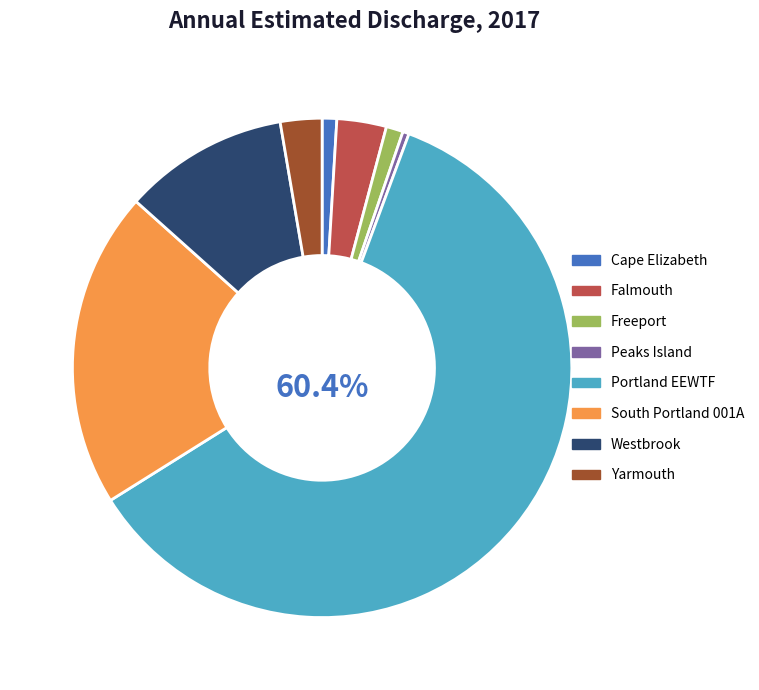

What is the largest slice in the pie chart?

Portland EEWTF